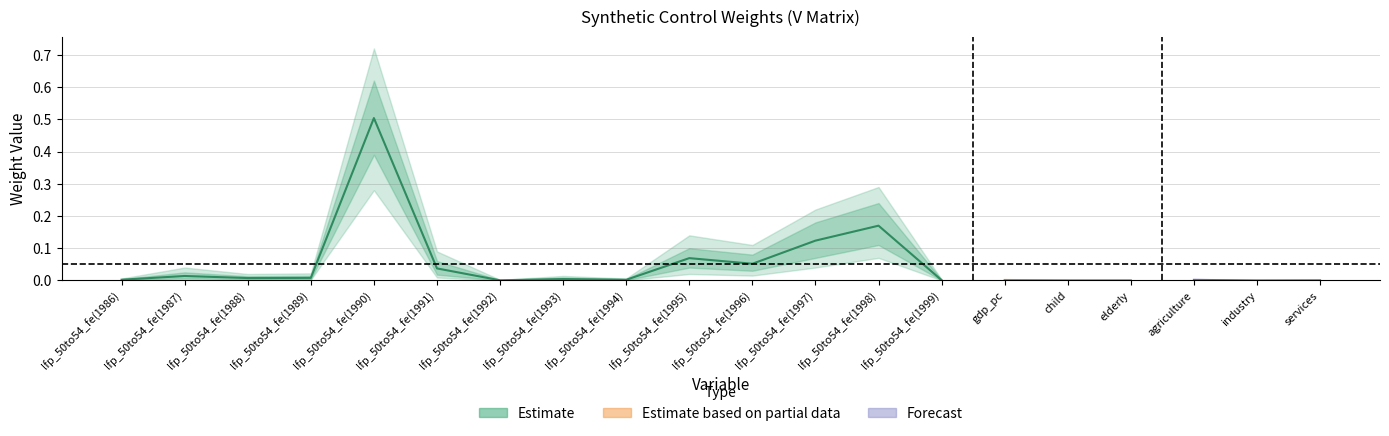

At how many categories does at least one series exceed 0?

20